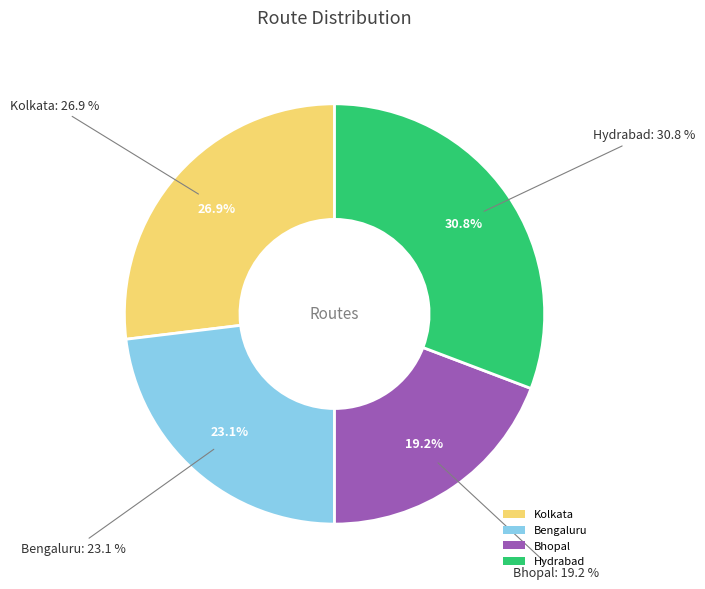

Which has a higher value, Hydrabad or Kolkata?

Hydrabad